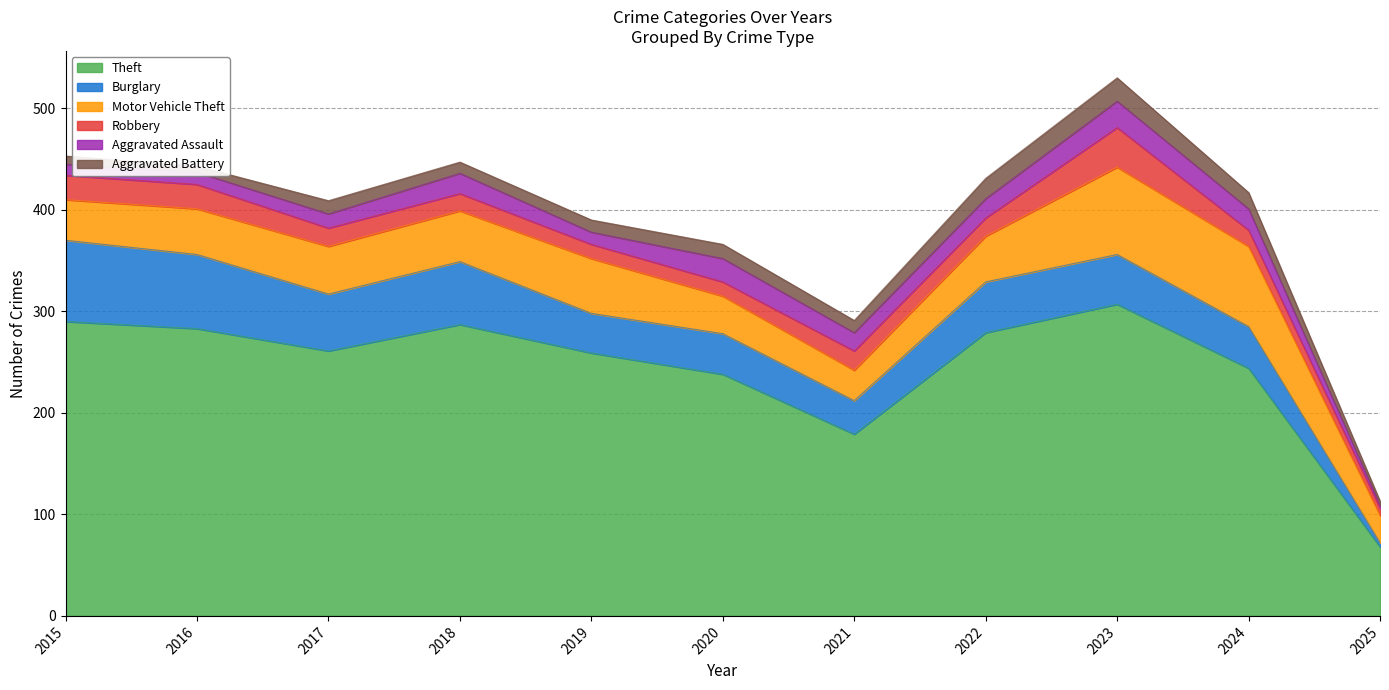

True or false: Aggravated Assault and Theft intersect in this chart.

False